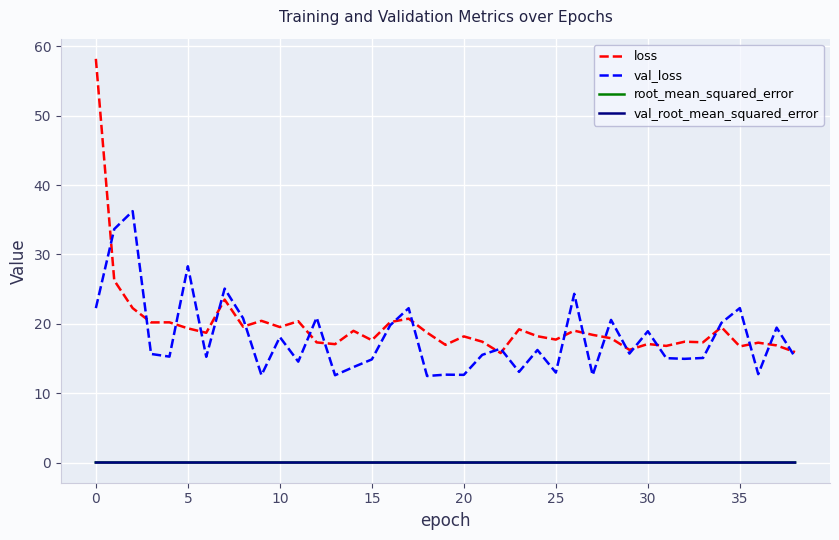

Which series has the widest spread of values?

loss